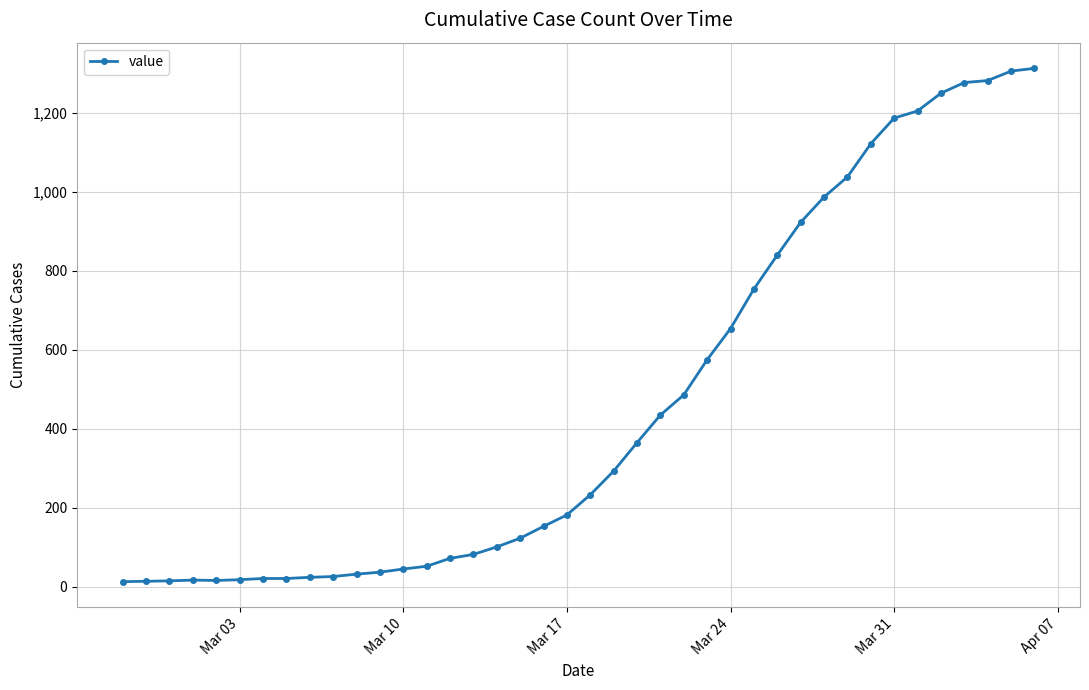

What is the average value?

465